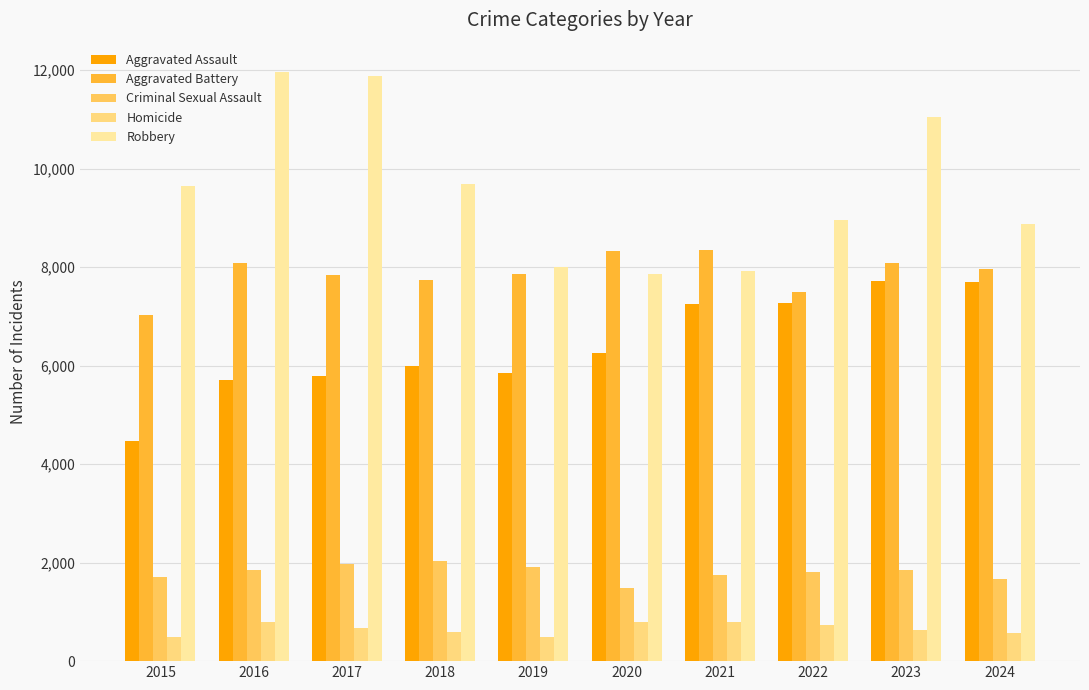

What is the sum of all Robbery values?

95823